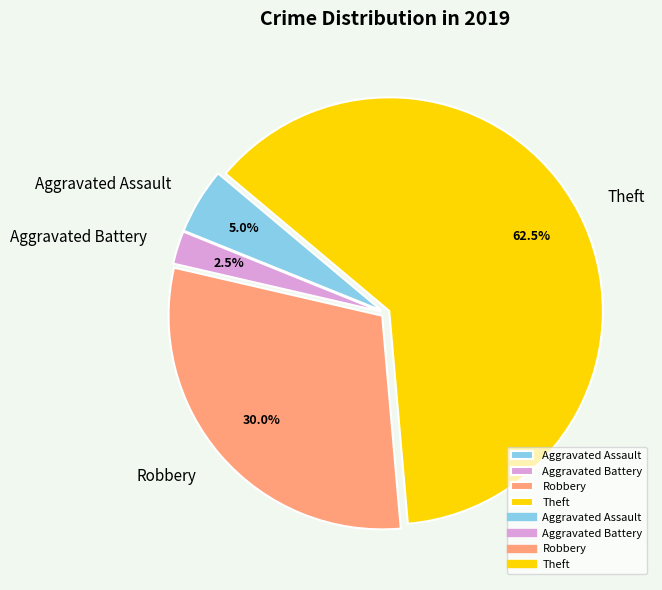

What is the largest slice in the pie chart?

Theft